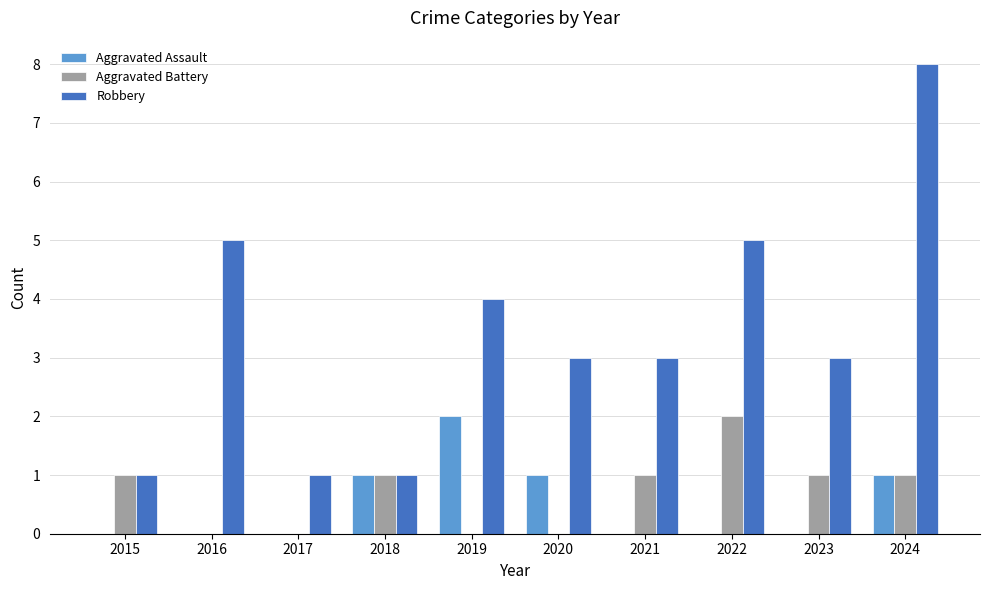

Which series changed the most between 2016 and 2020?

Robbery